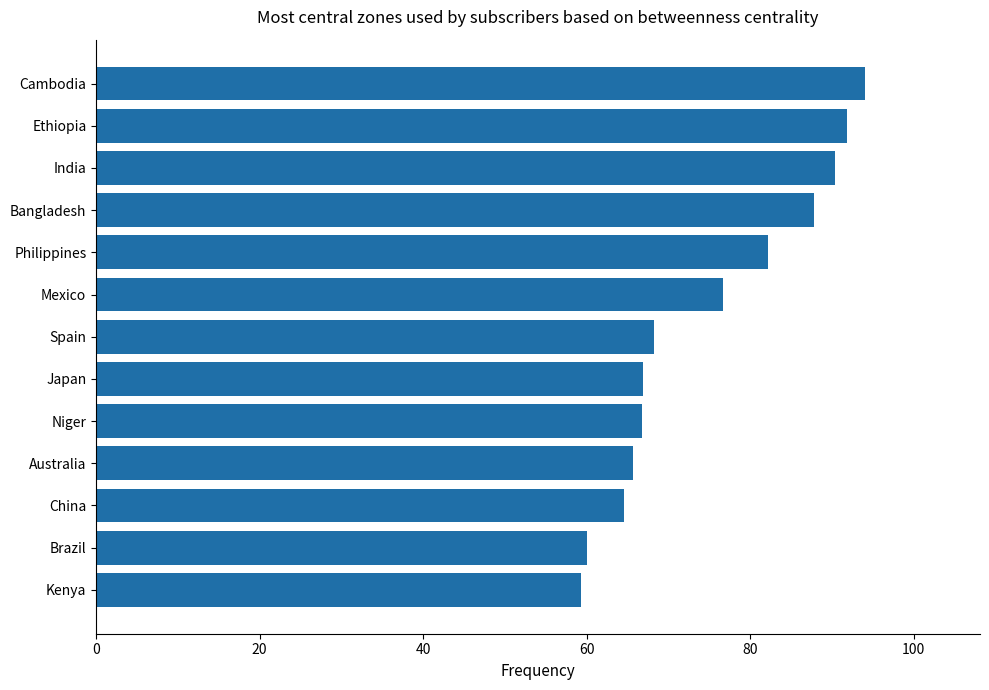

What is the maximum value shown in the chart?

94.0